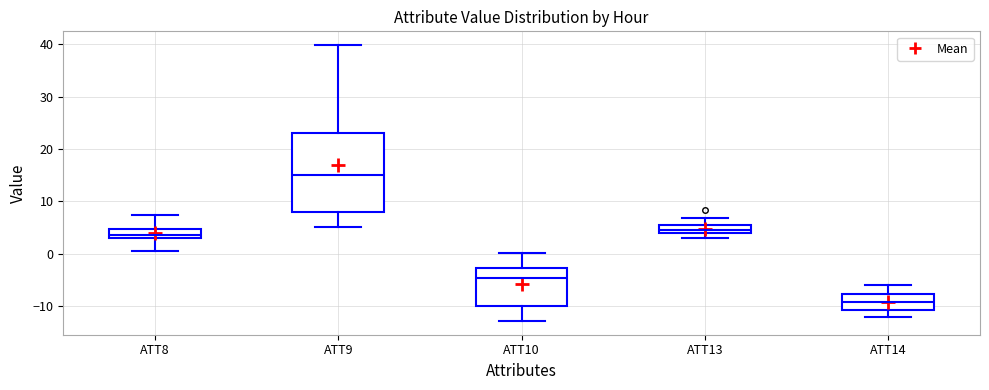

Where does the median line of the box for ATT10 sit on the y-axis? The values are not printed on the chart, so give them approximately, as read against the axis.

-5